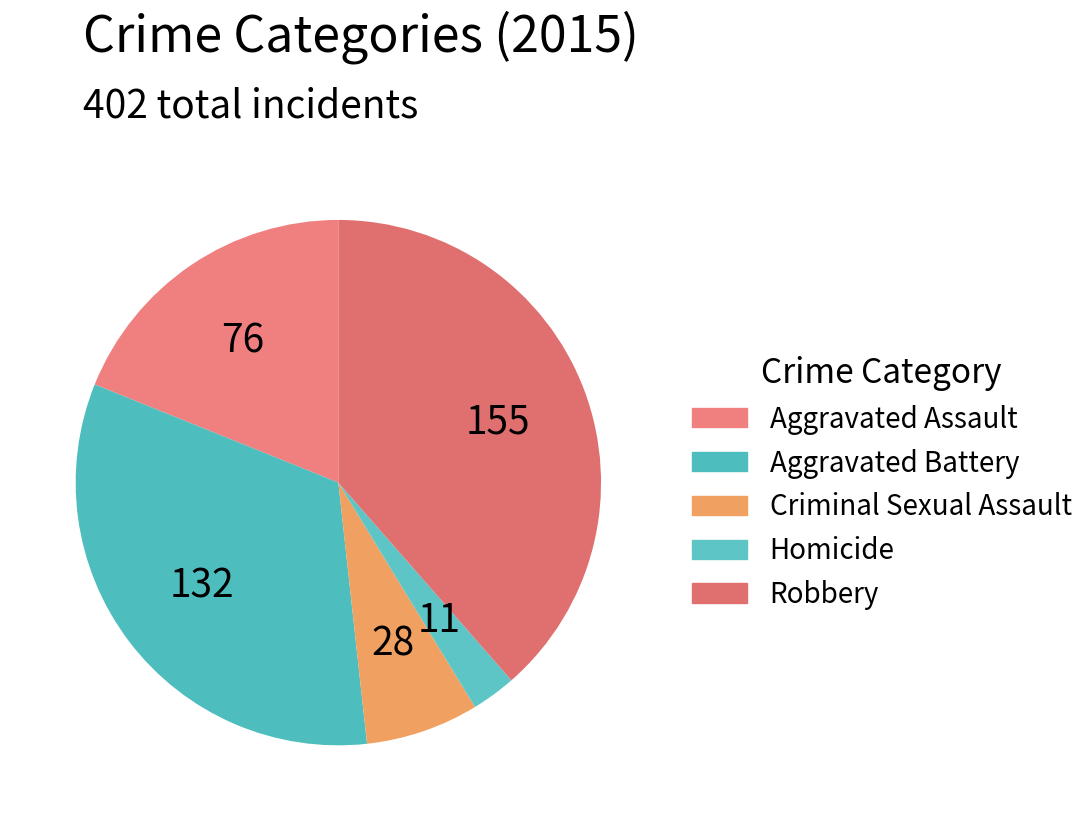

To the nearest percent, what is the difference between the Aggravated Battery and Robbery slice percentages?

6%